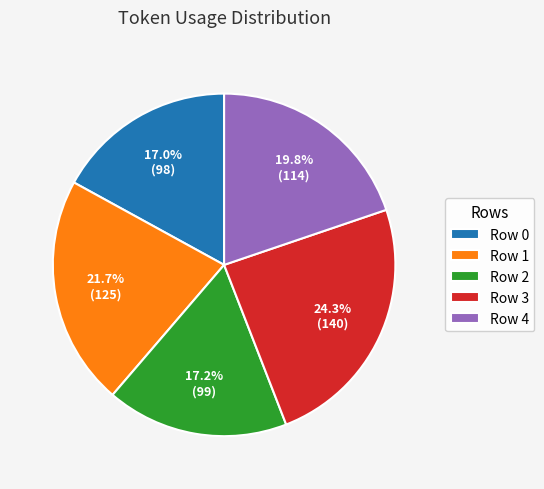

Approximately how many times larger is the value at Row 0 compared to Row 2?

1.0